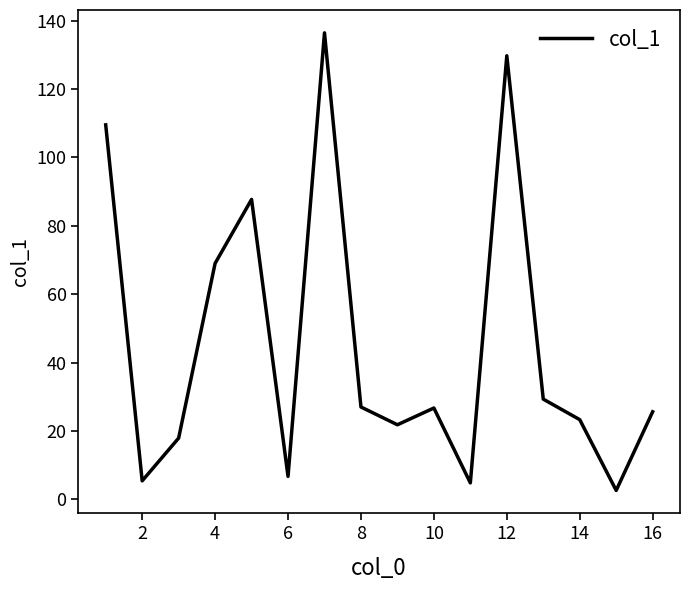

What is the maximum value shown in the chart?

136.4